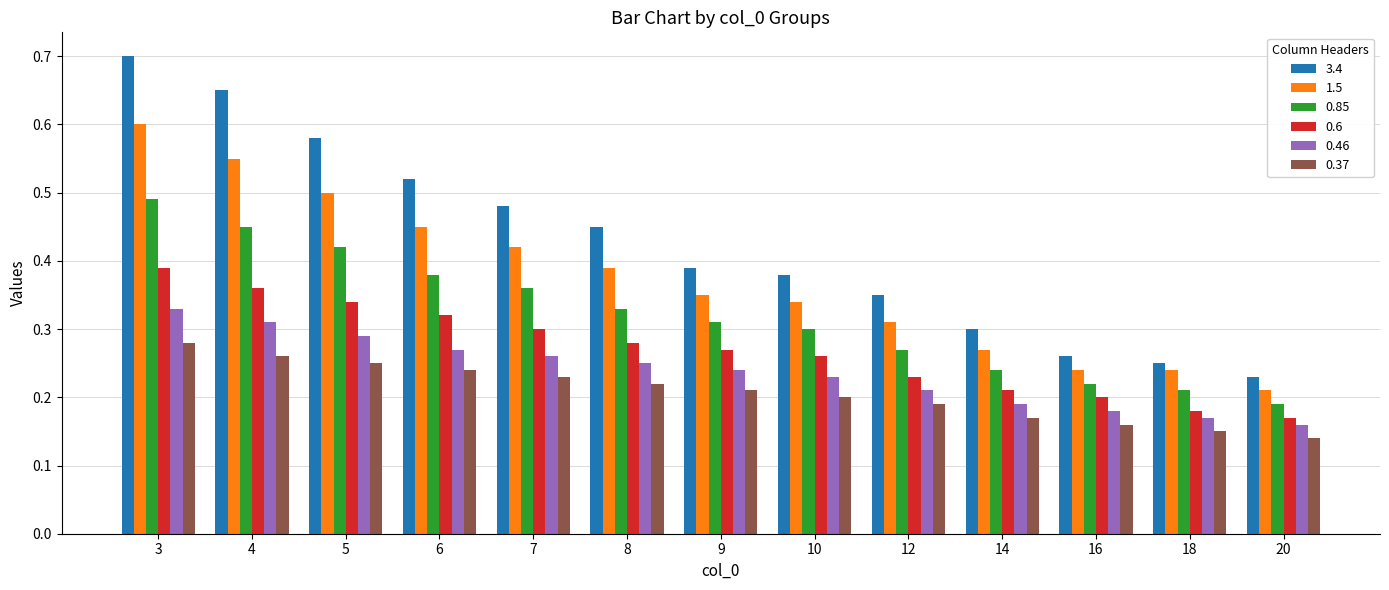

The 0.46 series shows 0.1 at 9. True or false?

False